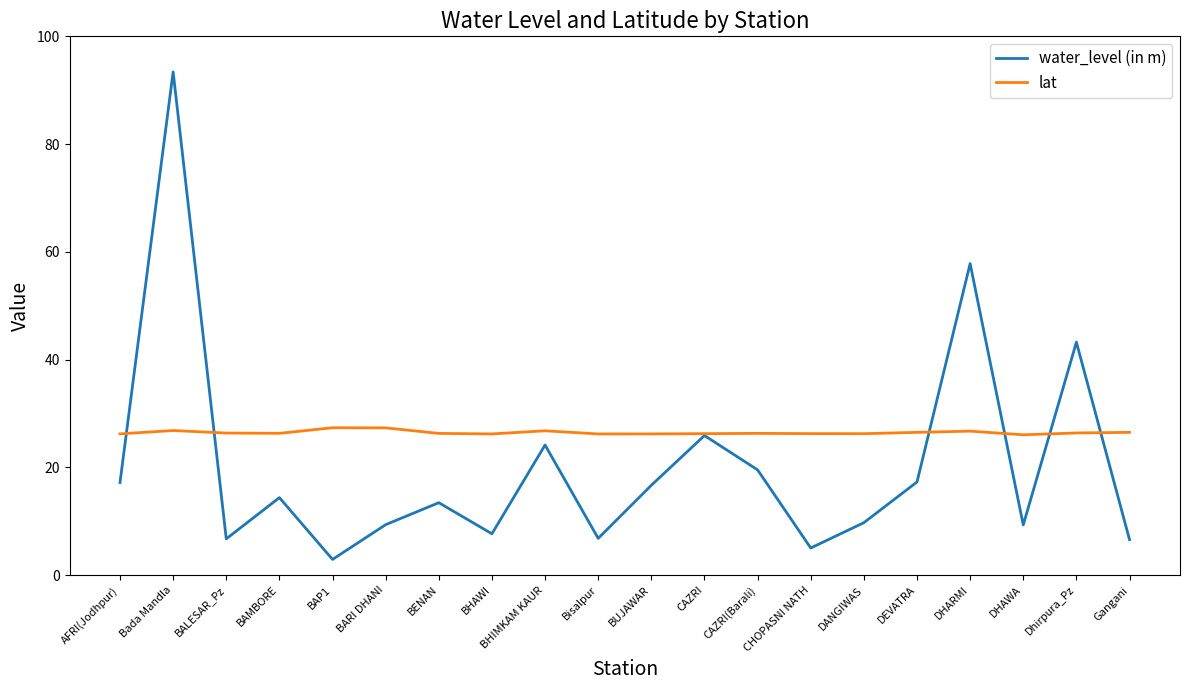

At which category is the sum across all series the highest?

Bada Mandla